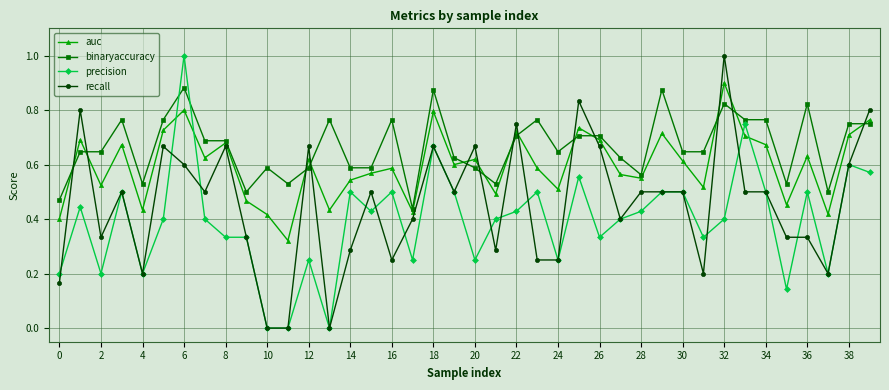

Count the number of categories in the chart.

40